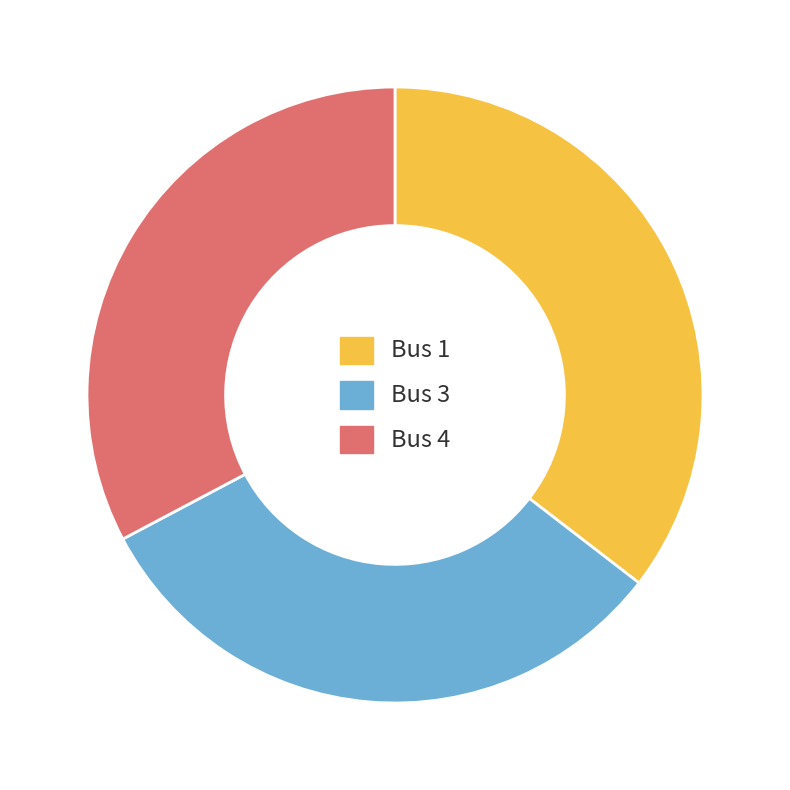

Does any single category account for the majority?

No